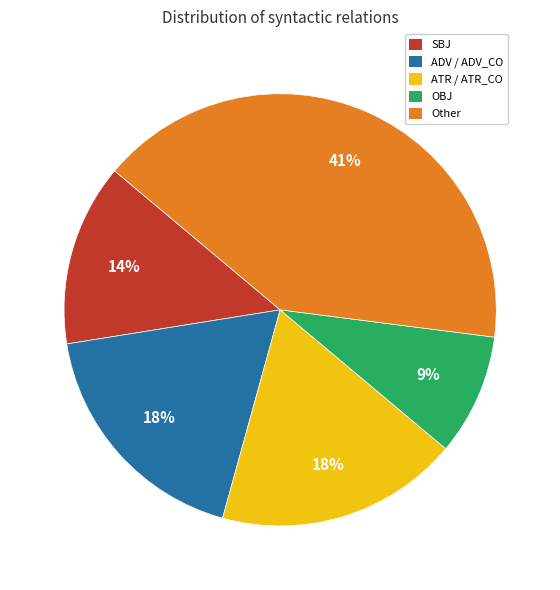

To the nearest percent, what is the average slice percentage?

20%